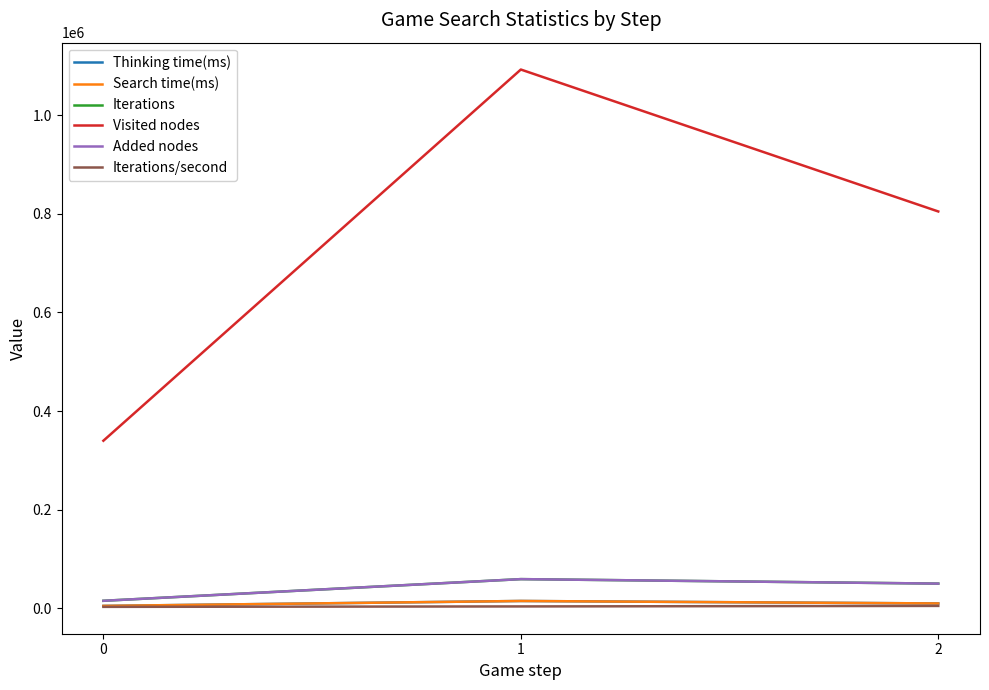

Count the Thinking time(ms) values in the range 4991 to 14991.

3